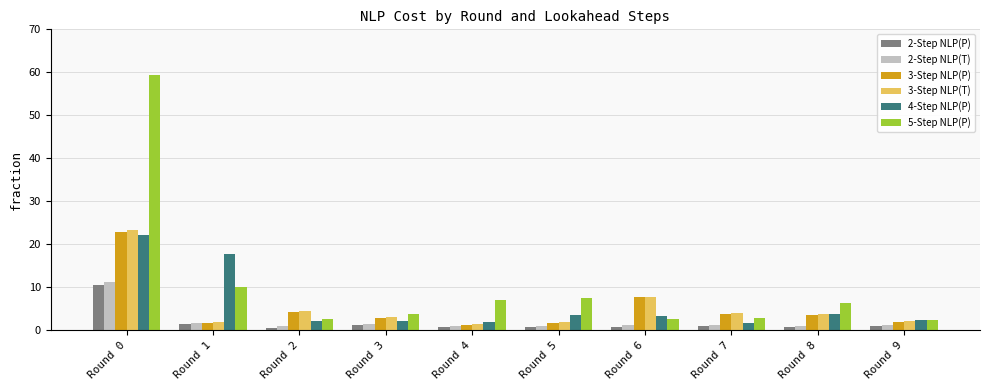

What is the difference between the second highest and minimum values in the 2-Step NLP(P) series?

0.8